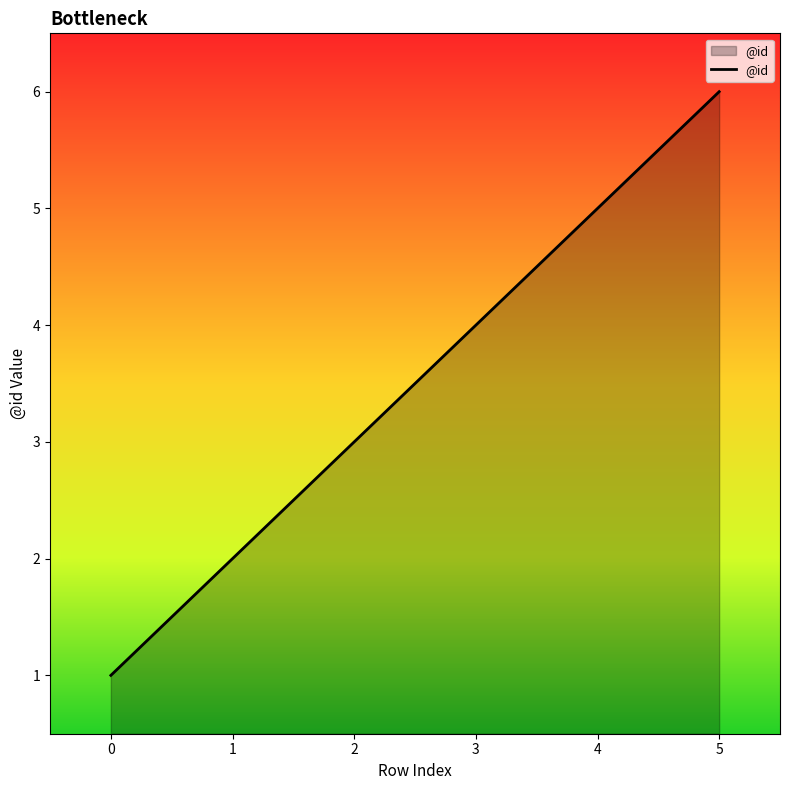

True or false: the data has more than 2 interior local peaks.

False